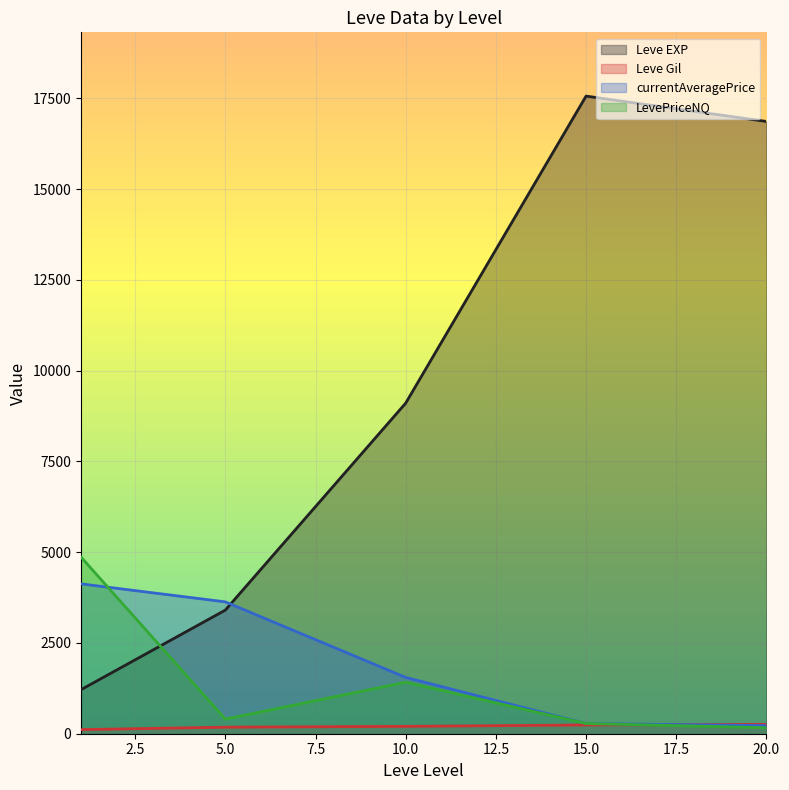

Which series has the largest total across all categories?

Leve EXP